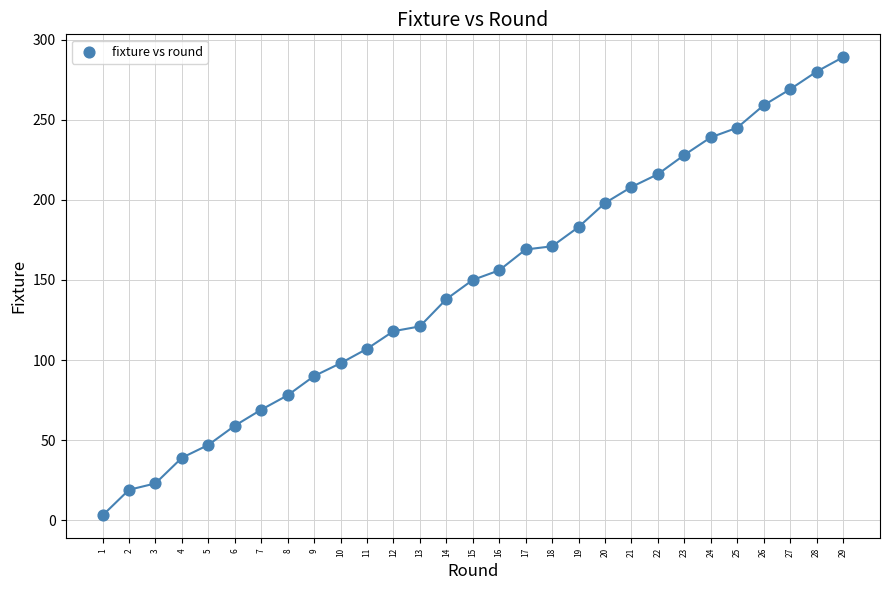

What Y value in the scatter plot is closest to 146?

150